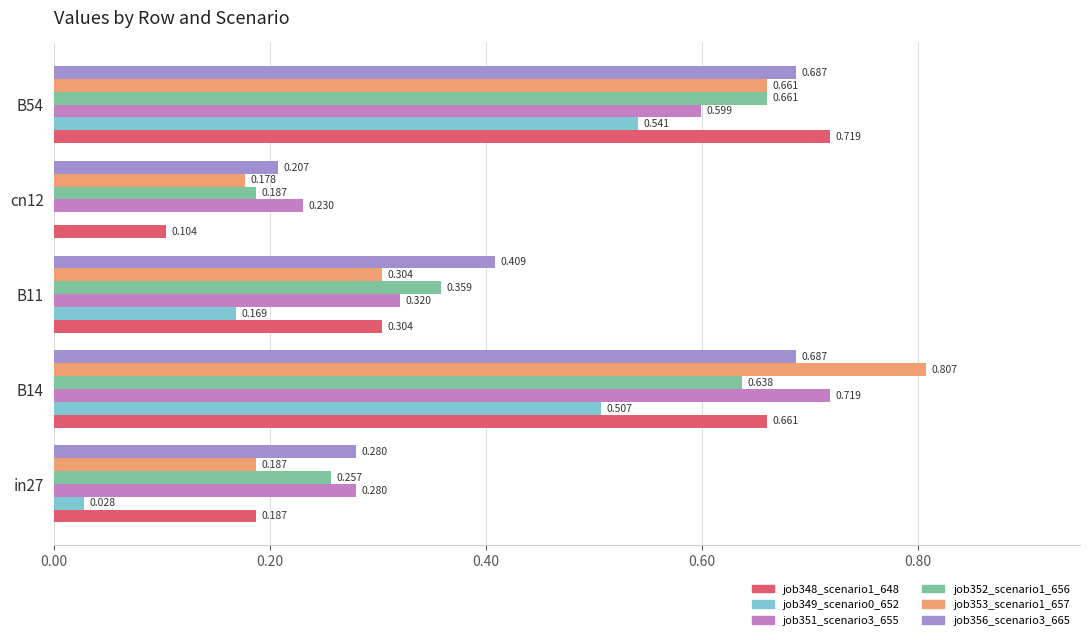

Is the value of job352_scenario1_656 at B11 greater than the value of job353_scenario1_657 at B54?

No